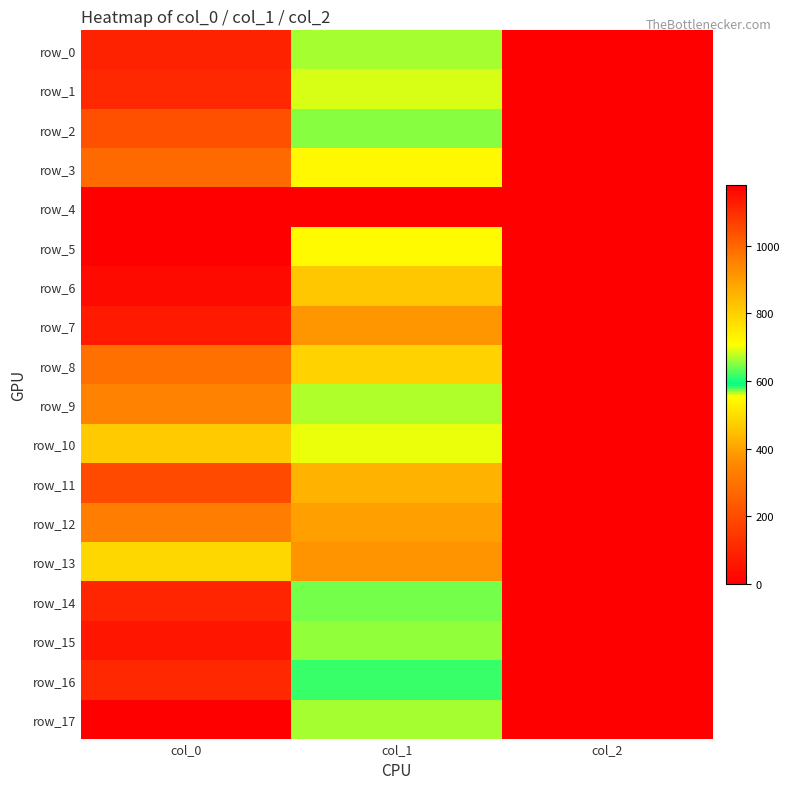

What is the maximum value shown in the chart?

1180.0